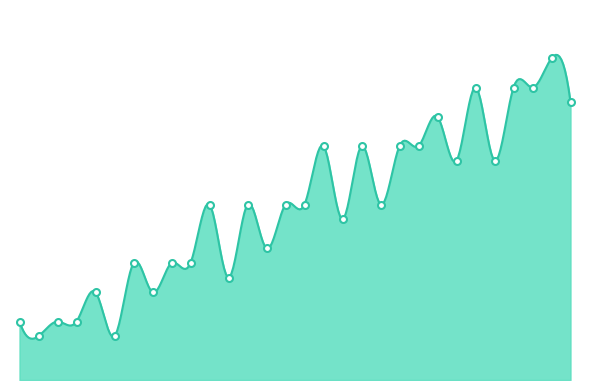

At which label does the data first exceed 600?

17